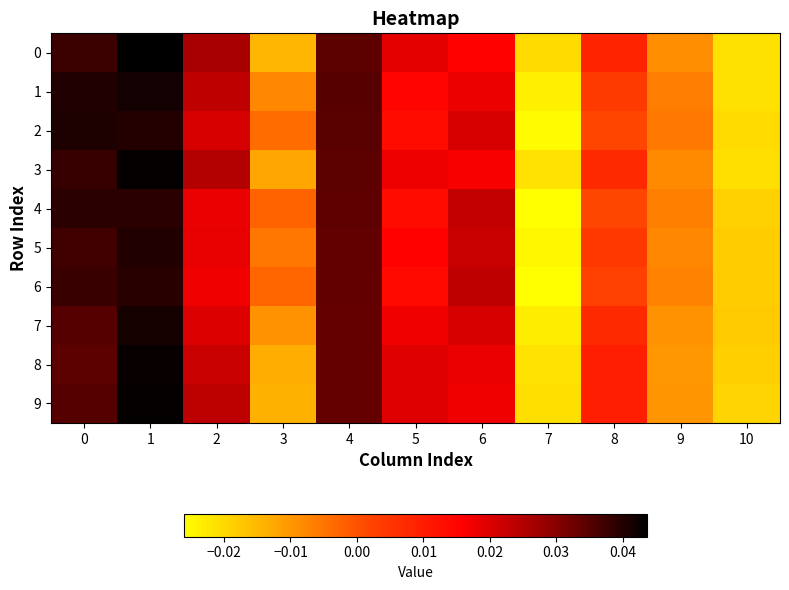

Rank the series by their maximum value, from lowest to highest.

4, 6, 5, 2, 7, 1, 8, 3, 9, 0